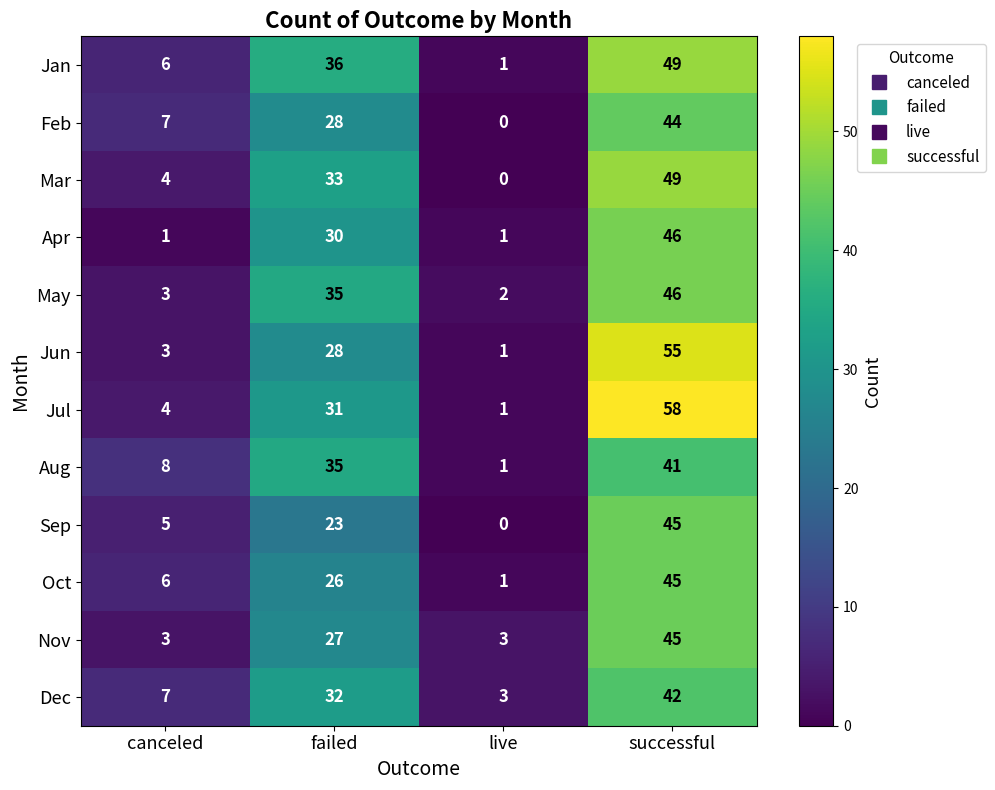

True or false: Sep has a value of 14 at failed.

False